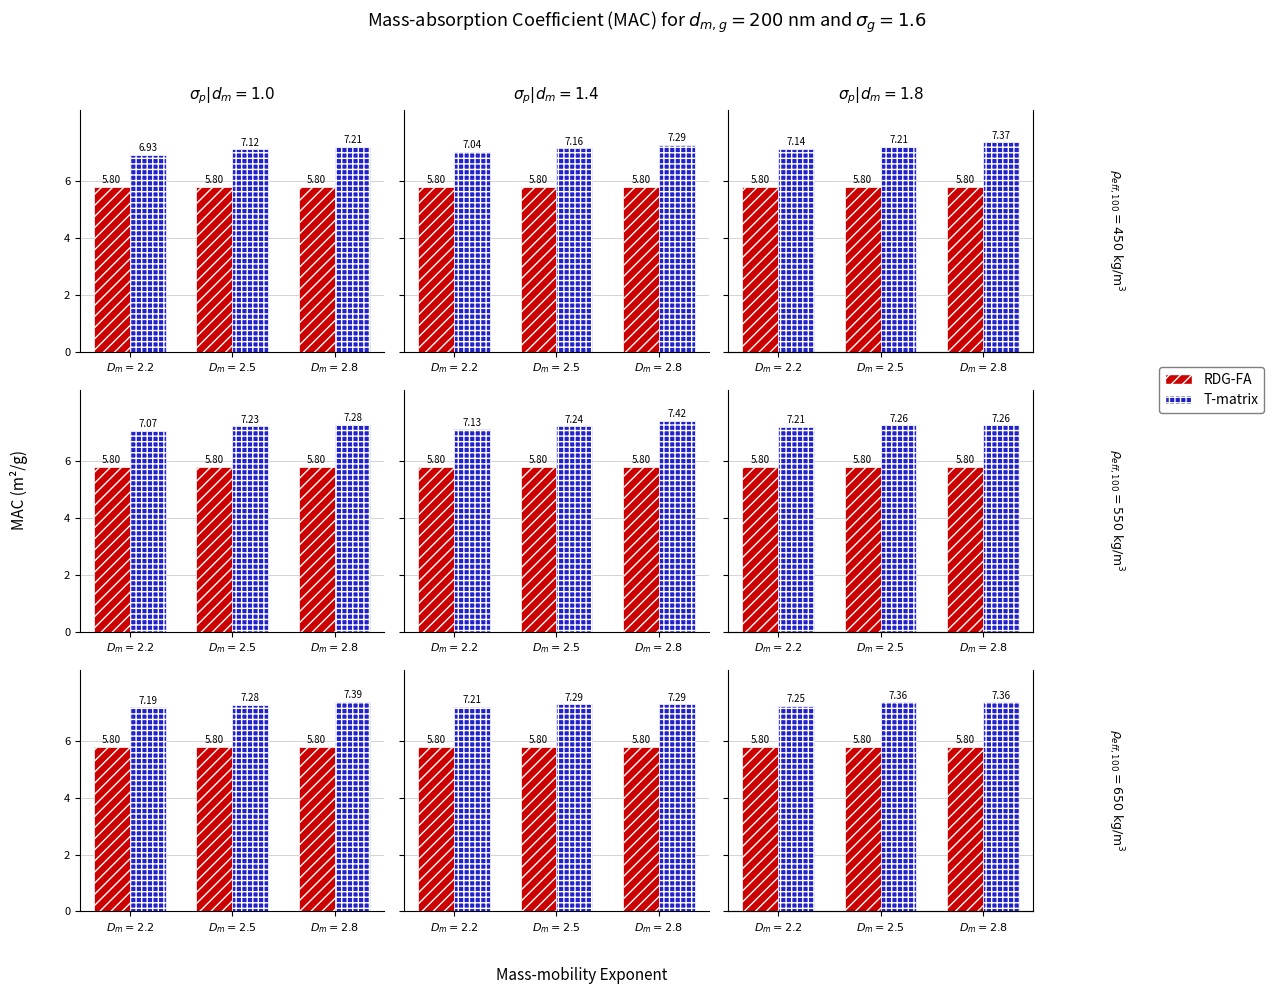

What is the sum of the RDG-FA values at $D_m = 2.5$ and $D_m = 2.8$?

11.6